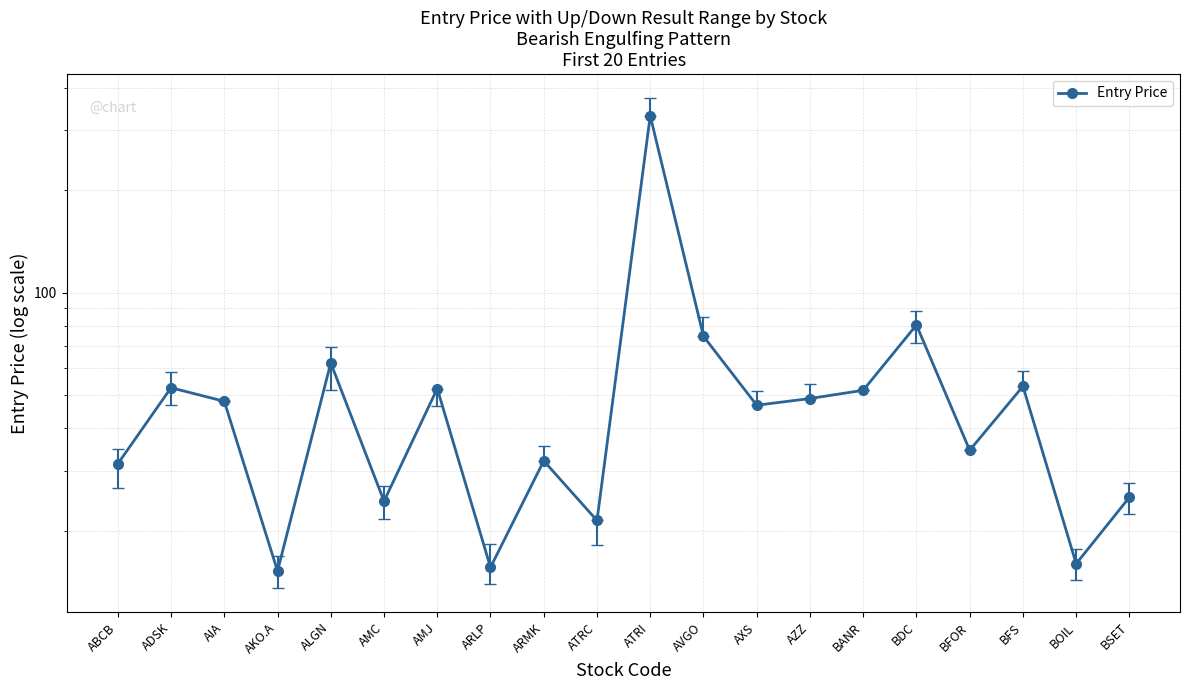

What value does the data have at ARMK?

32.1